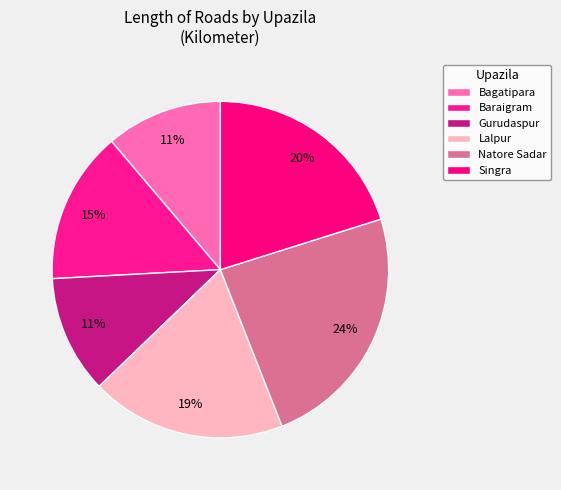

How many slices are in this pie chart?

6